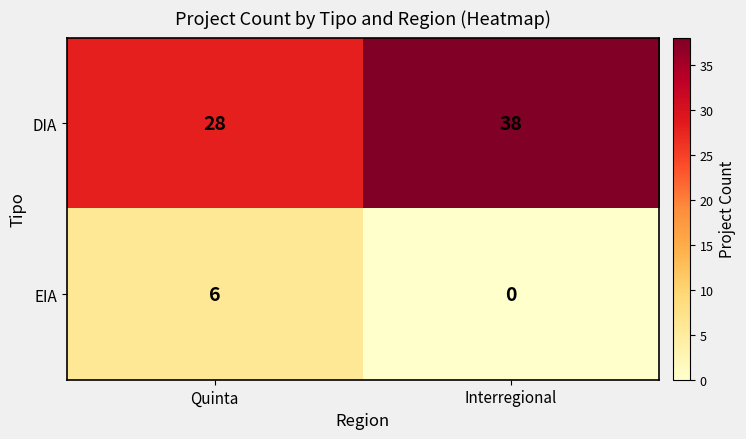

Which label corresponds to the largest value in the chart?

Interregional